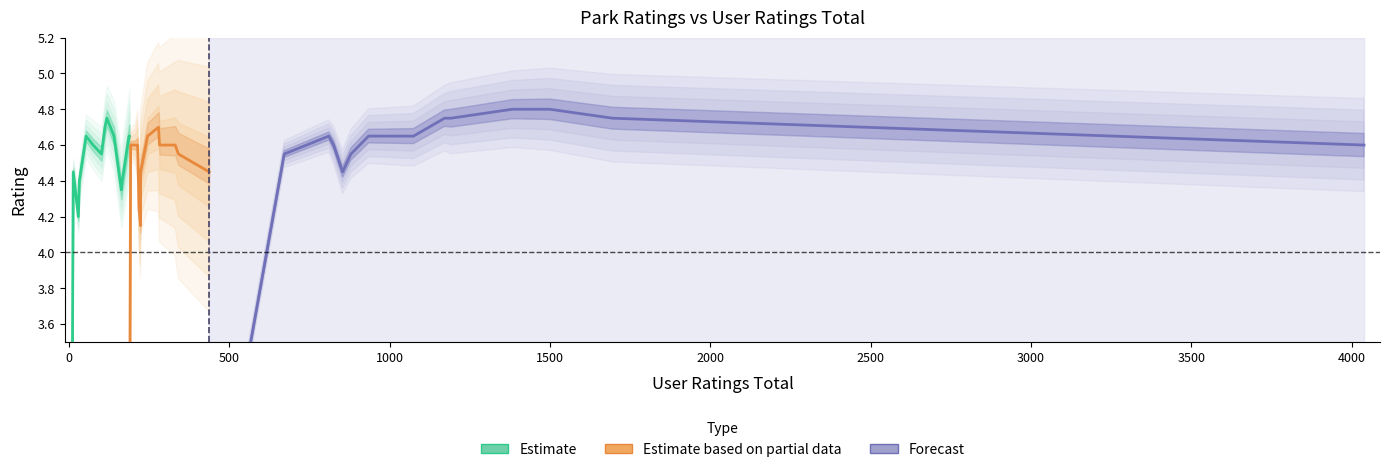

True or false: there are more than 2 points higher than both neighbors.

True